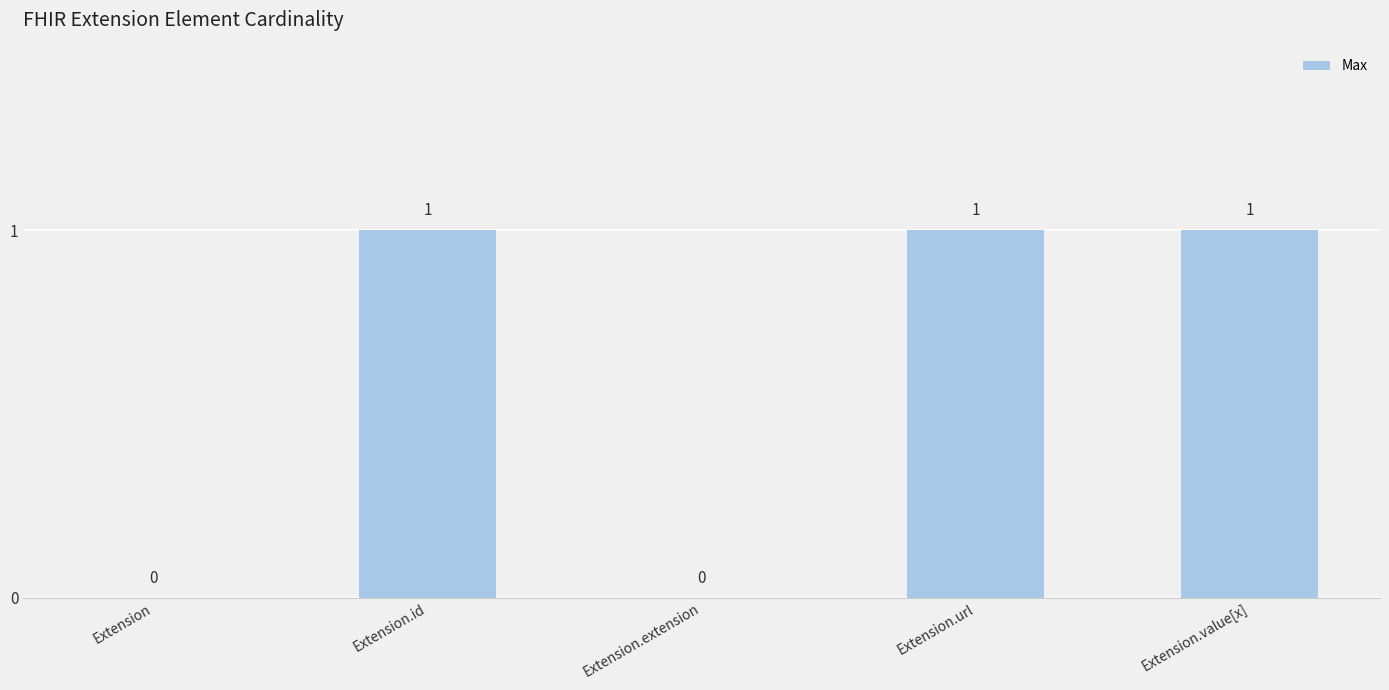

Reading right to left, list all the values displayed in this chart.

1	1	0	1	0